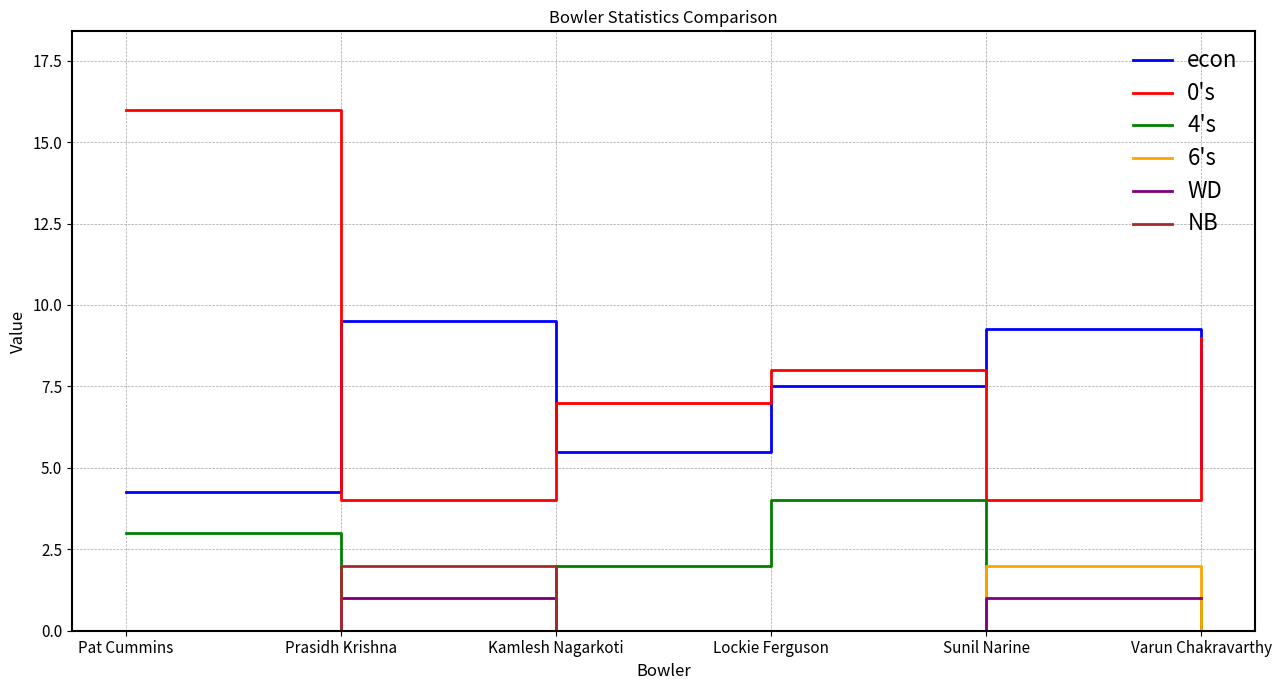

At which category is the sum across all series the highest?

Pat Cummins